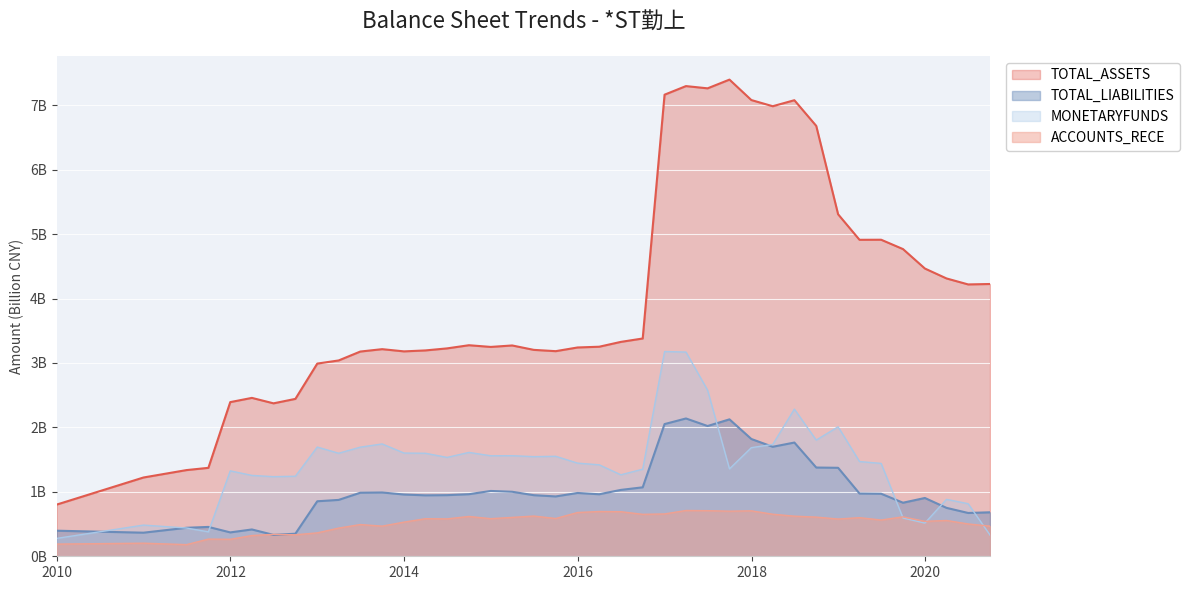

In ACCOUNTS_RECE, how many points are higher than both neighbors (excluding endpoints)?

13